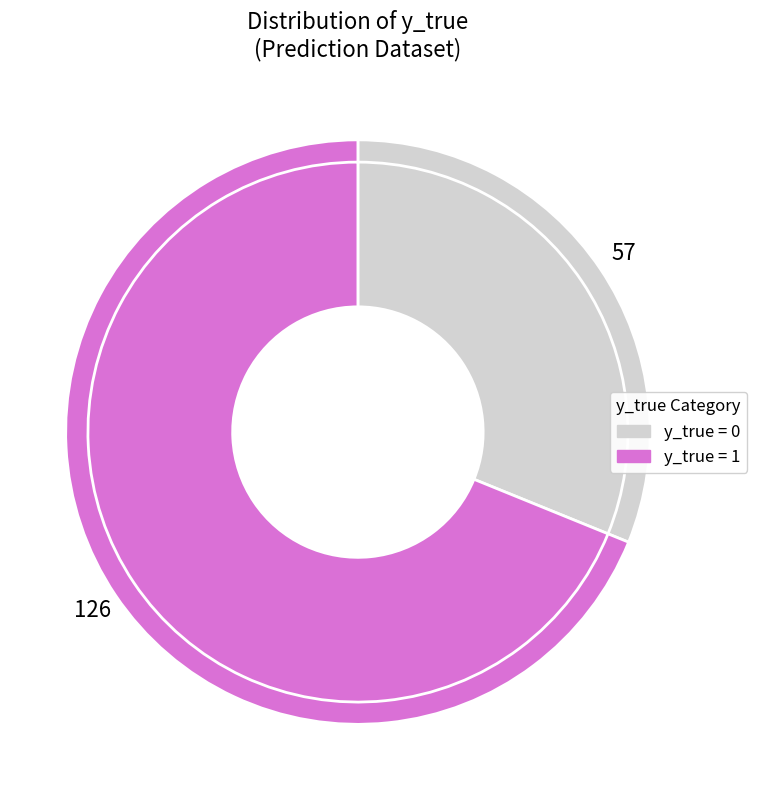

What is the smallest slice in the pie chart?

y_true = 0